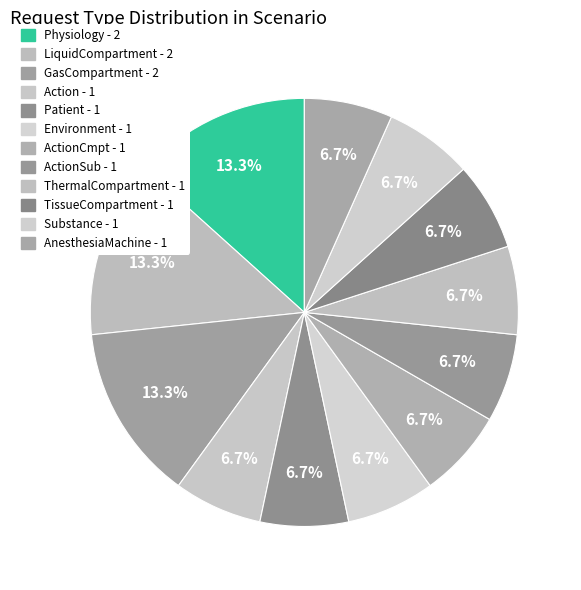

Count the number of slices in the pie.

12